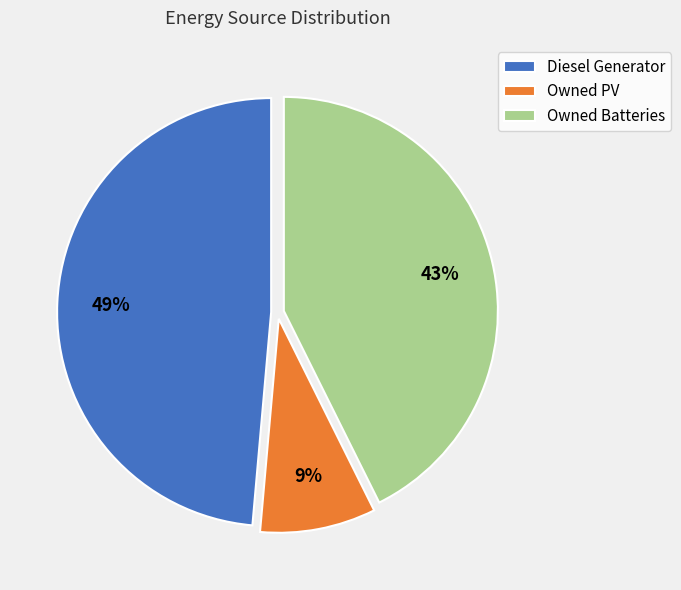

Which has a higher value, Owned PV or Diesel Generator?

Diesel Generator